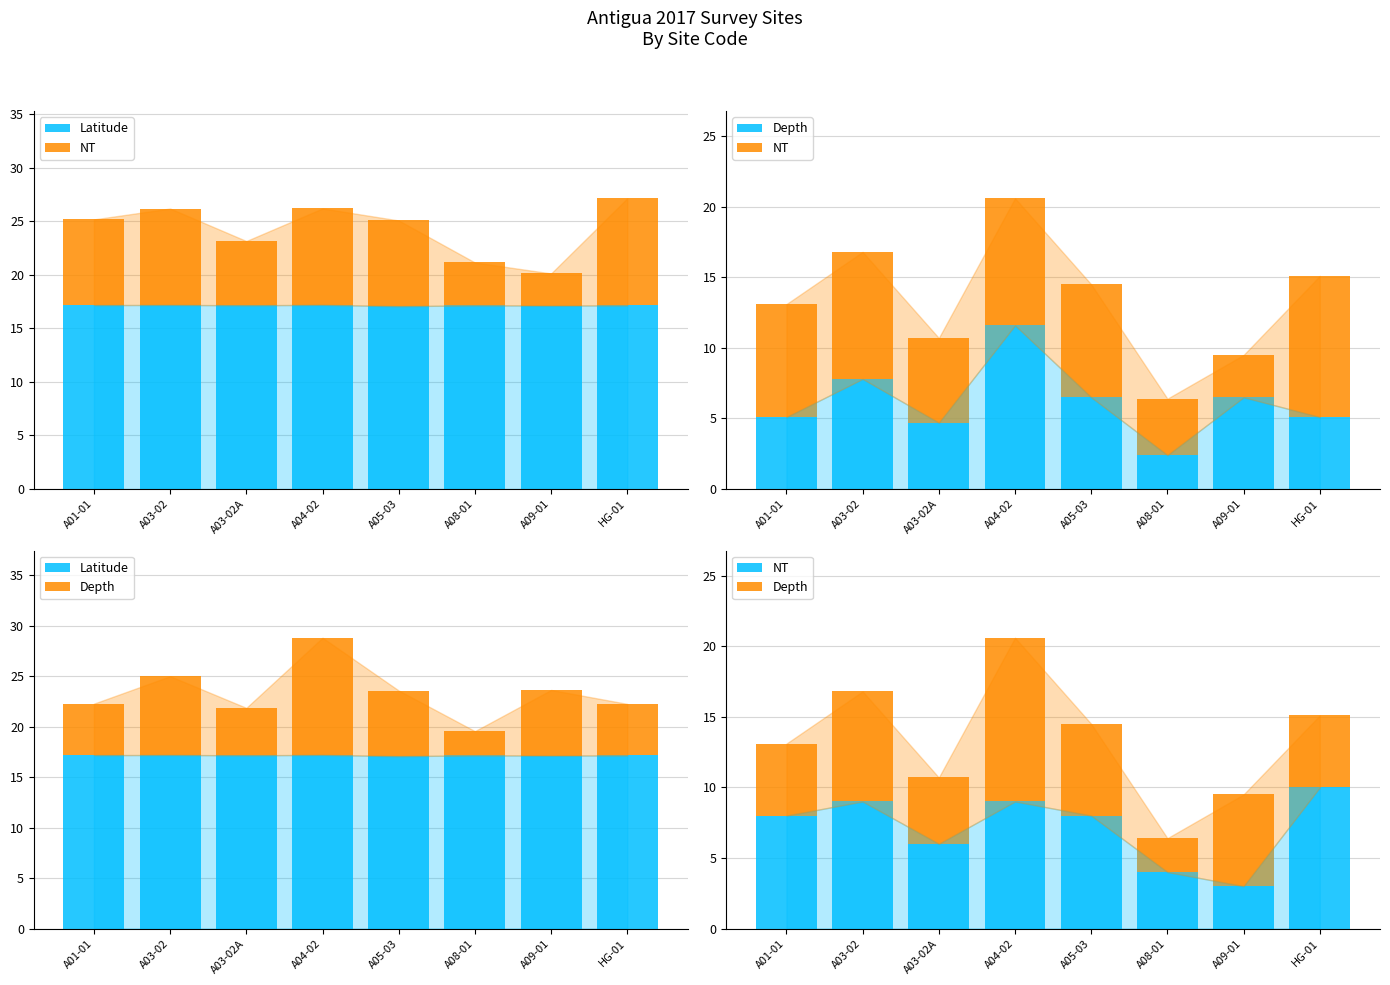

The Latitude series shows 17.1 at A03-02A. True or false?

True